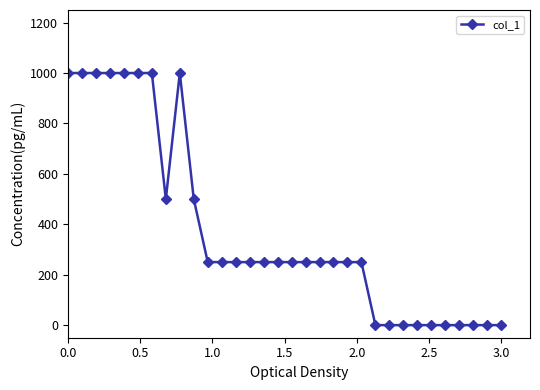

Reading left to right, extract all data points from this chart.

1000	1000	1000	1000	1000	1000	1000	500	1000	500	250	250	250	250	250	250	250	250	250	250	250	250	0	0	0	0	0	0	0	0	0	0